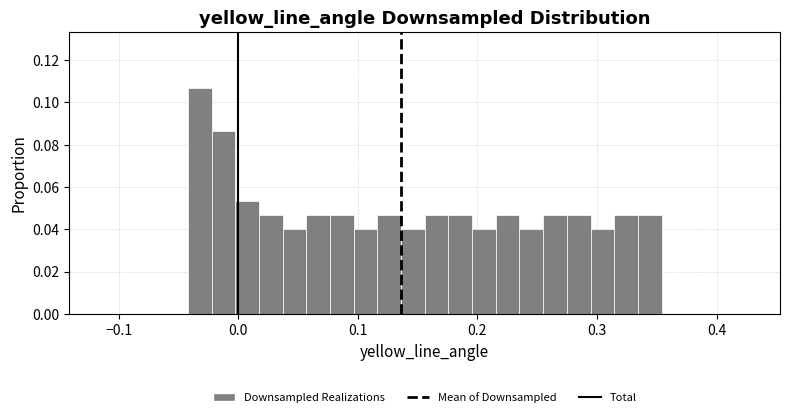

Around what value on the x-axis is the tallest bar? Give the approximate position of its centre, as read against the axis.

-0.03